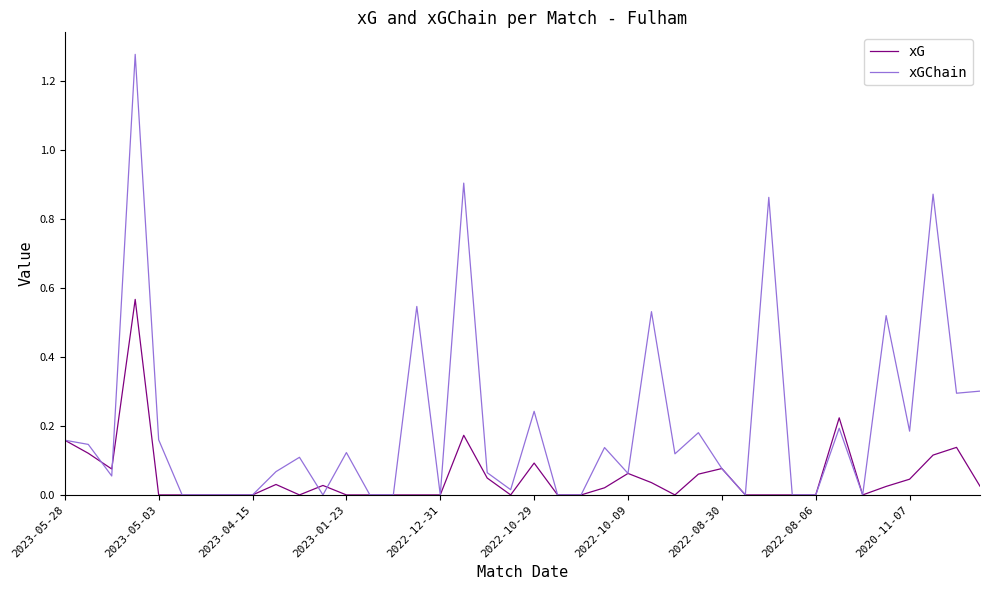

Which series has the widest spread of values?

xGChain